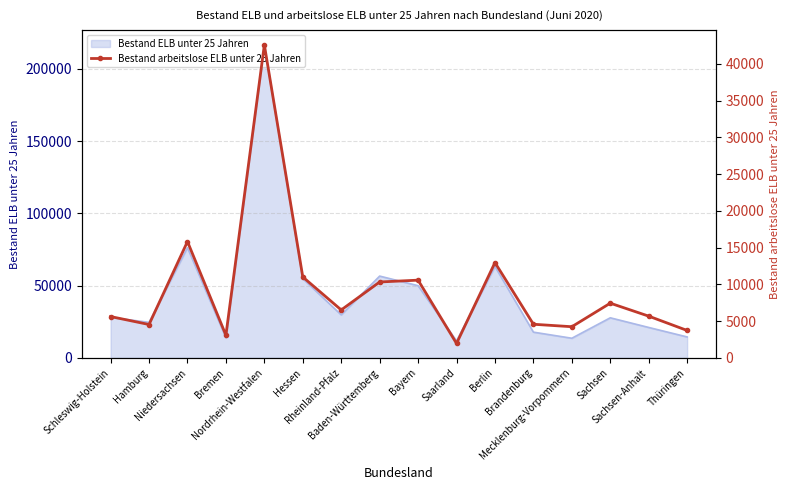

At which category does the chart reach its minimum across all series?

Saarland